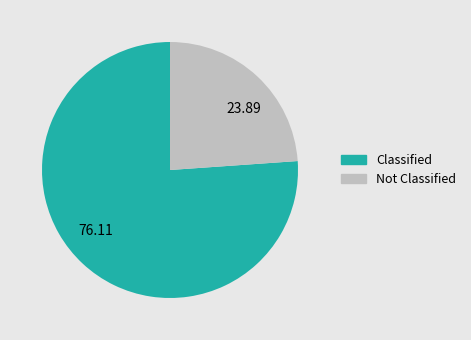

Is the sum of 23.89 and 76.11 greater than half?

Yes